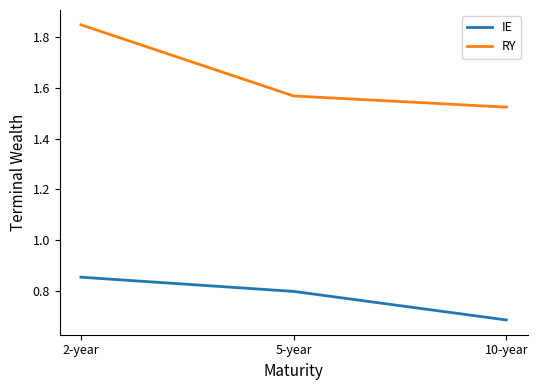

At how many categories does at least one series exceed 1?

3